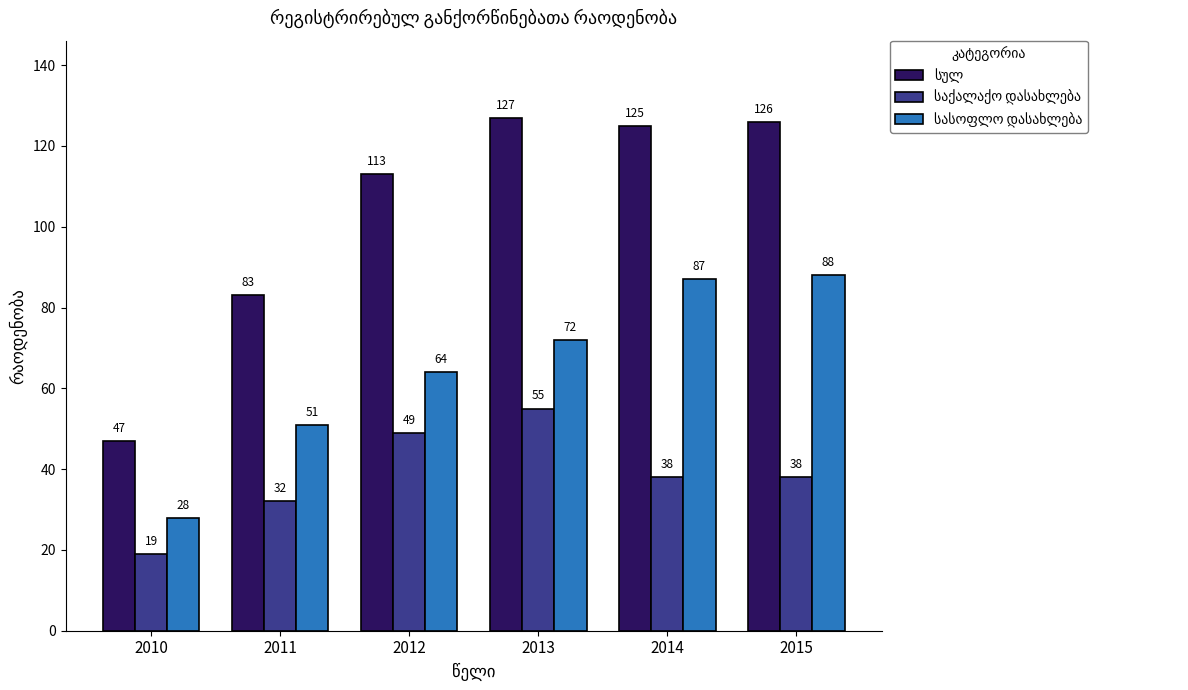

At which category is the sum across all series the highest?

2013